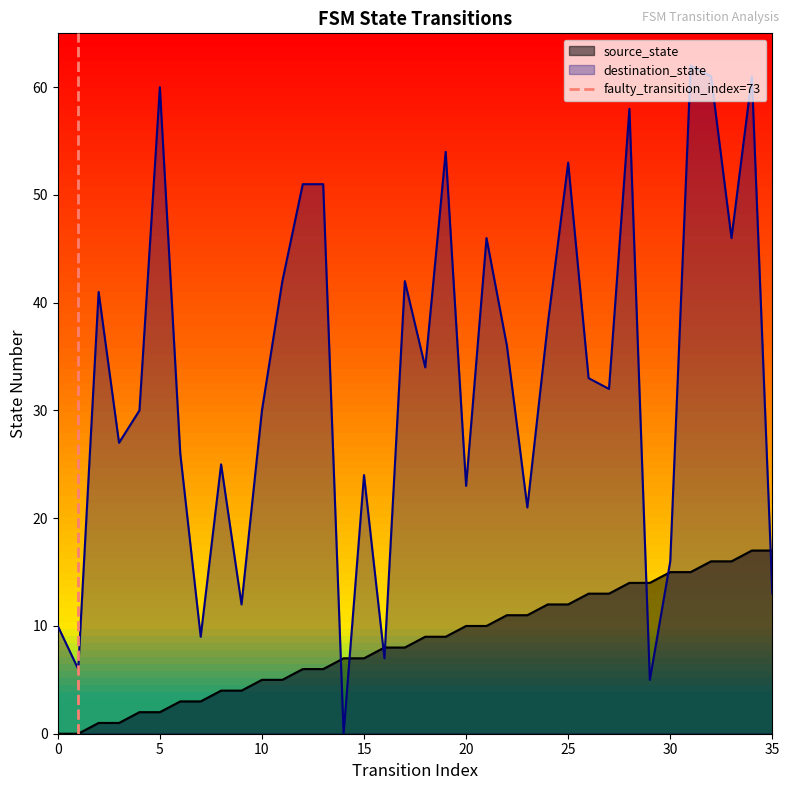

How many values are between 0 and 1?

2